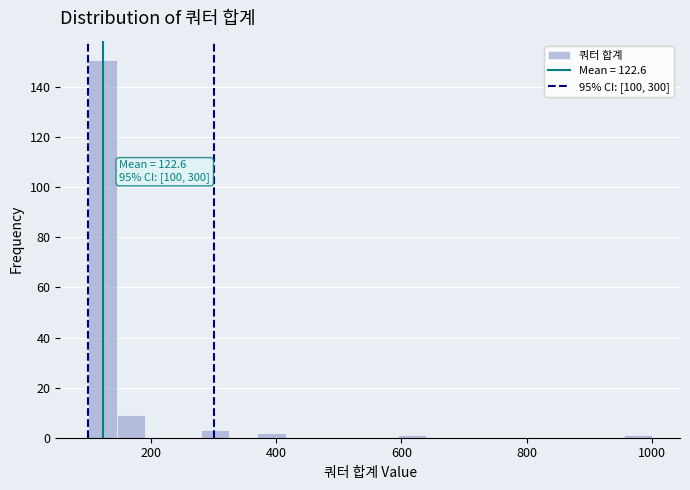

Read against the x-axis, roughly where is the centre of the tallest bar?

120